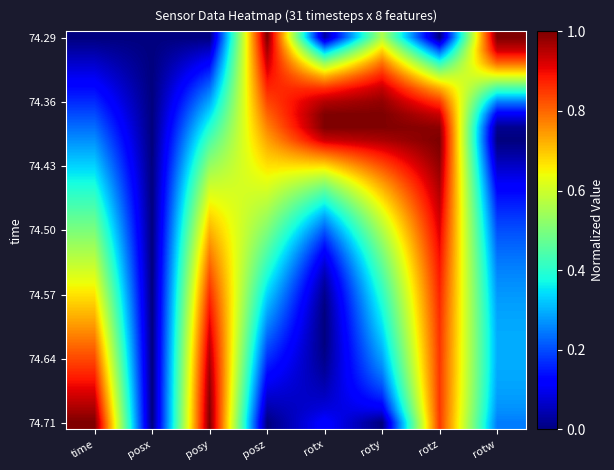

At how many categories does at least one series exceed 0?

7